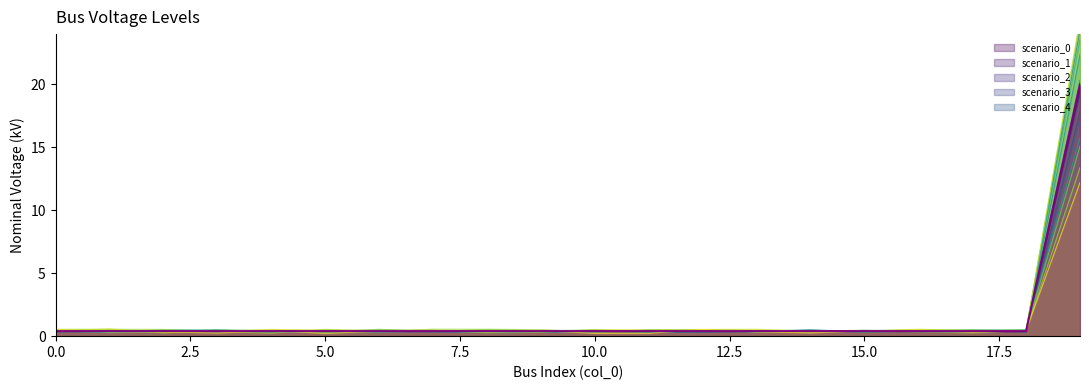

Rank the categories by value from lowest to highest.

0, 1, 2, 3, 4, 5, 6, 7, 8, 9, 10, 11, 12, 13, 14, 15, 16, 17, 18, 19